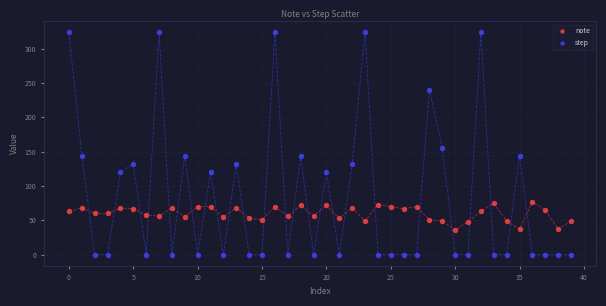

Which series reaches the maximum Y coordinate?

step